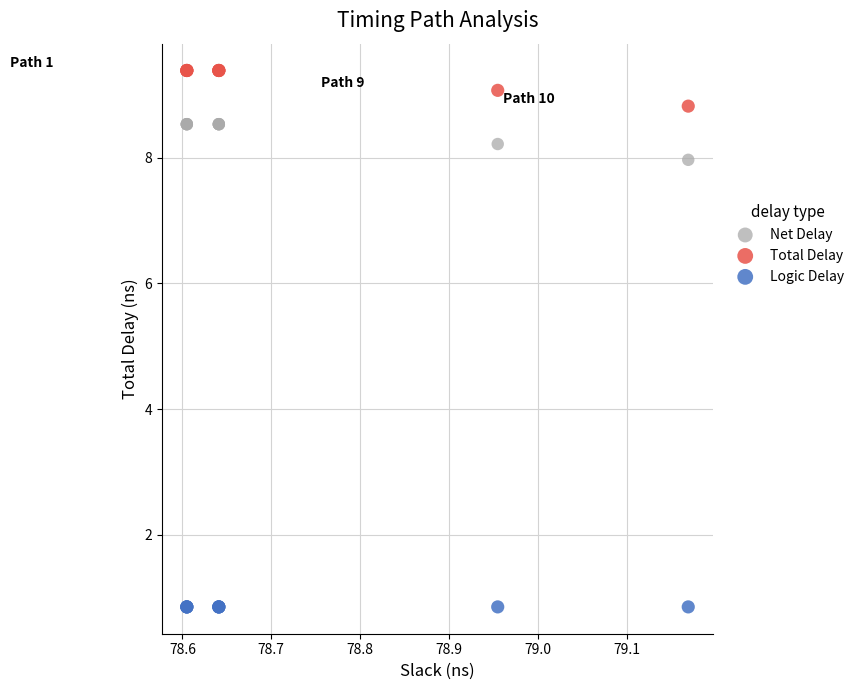

Which series contains the lowest Y value?

Logic Delay